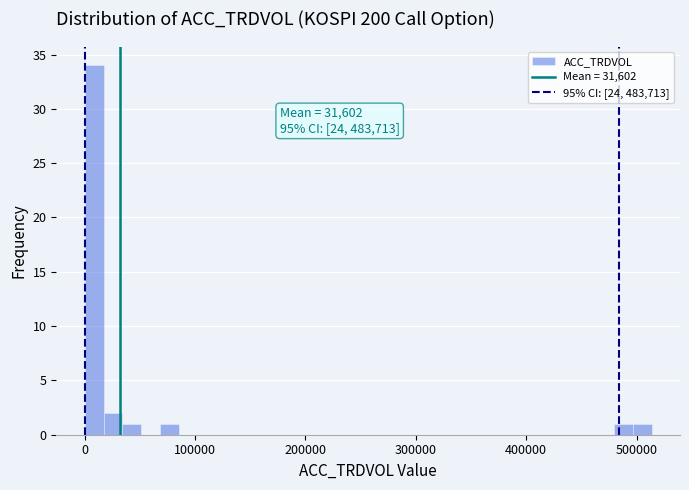

Around what value on the x-axis is the tallest bar? Give the approximate position of its centre, as read against the axis.

10000